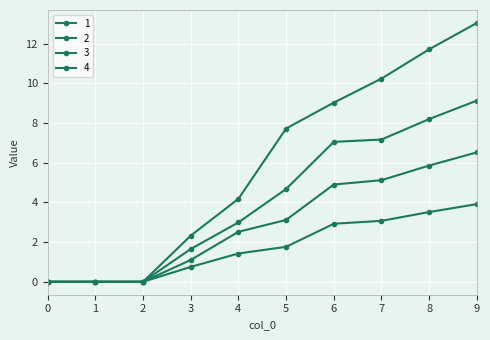

True or false: 4 and 3 cross at least once.

False